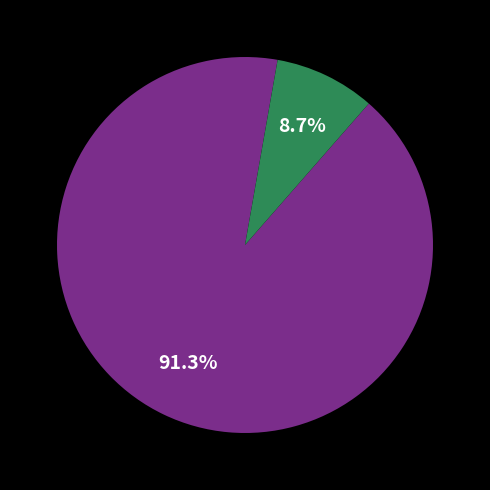

To the nearest percent, what is the average slice percentage?

50%